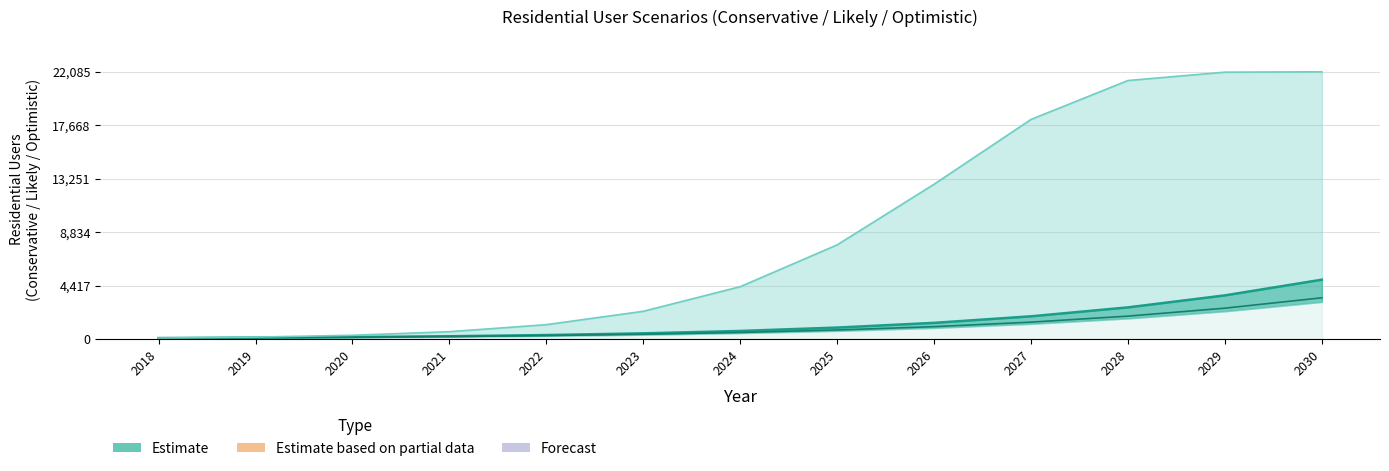

True or false: Conservative and Likely intersect in this chart.

False